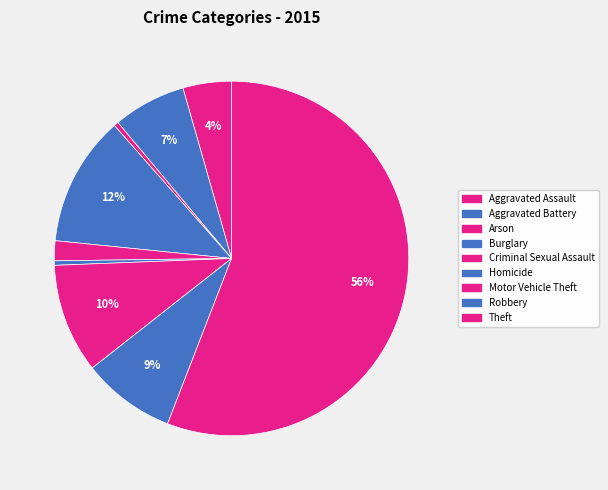

To the nearest percent, what is the difference between the Motor Vehicle Theft and Robbery slice percentages?

1%